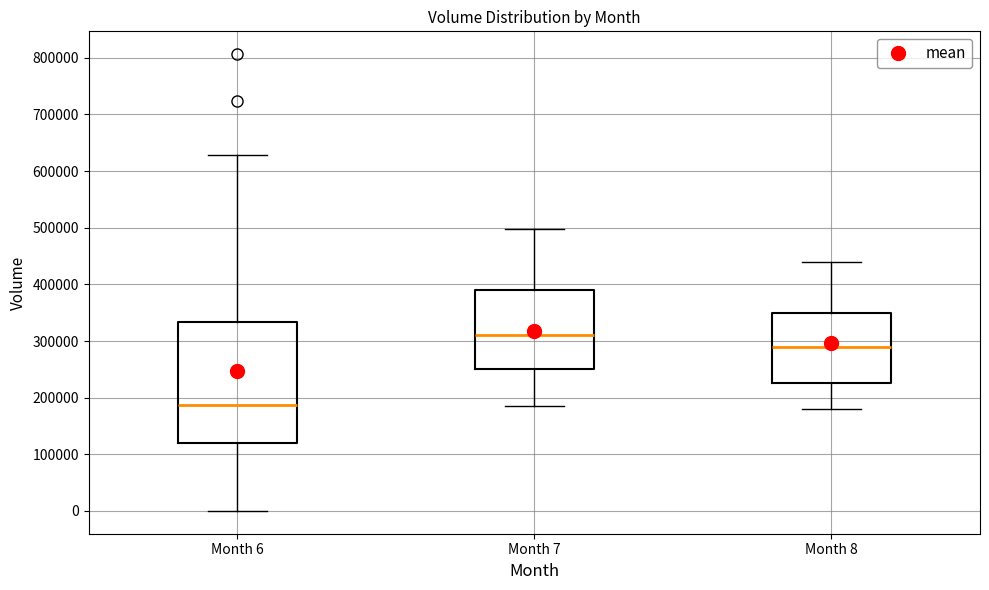

Which box has the highest median line?

Month 7